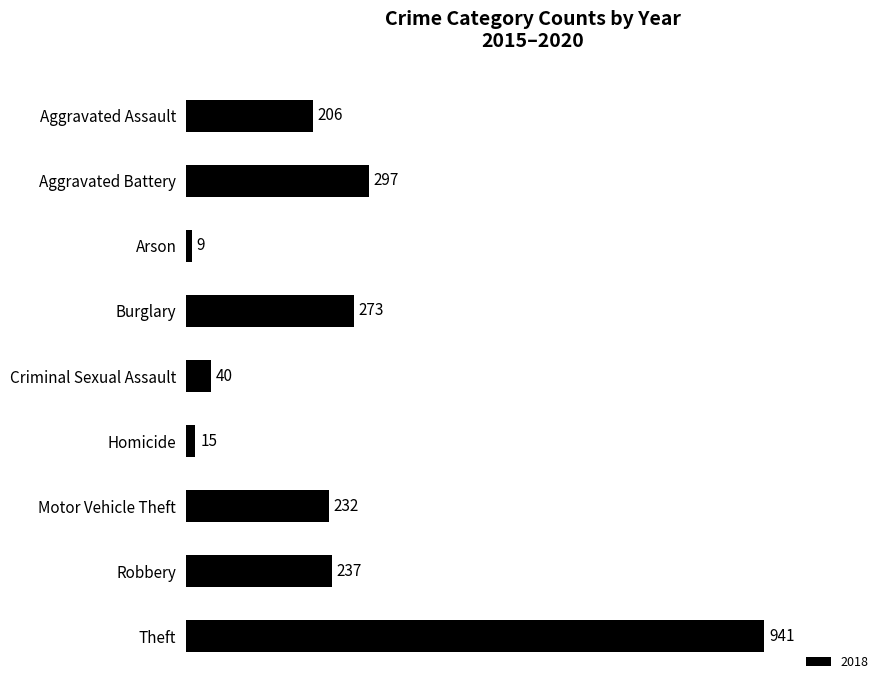

What is the change in value from Aggravated Assault to Arson?

-197